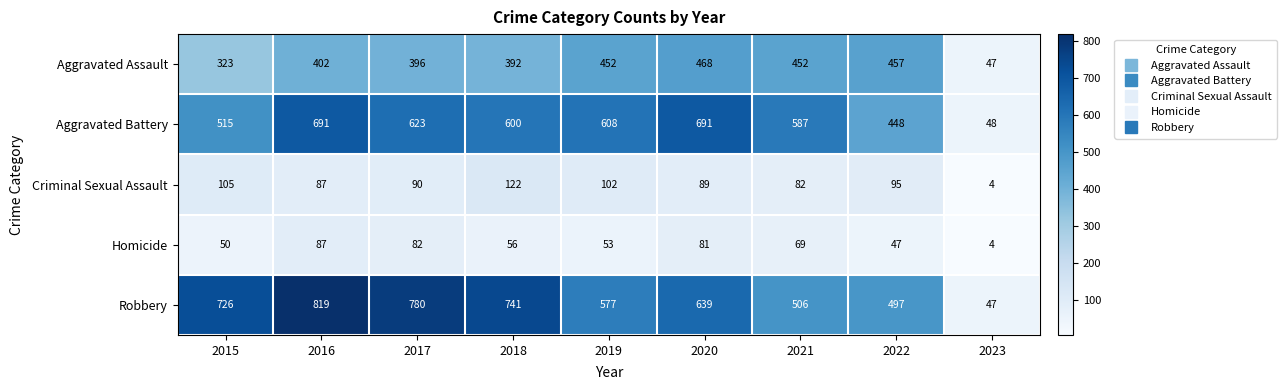

What is the difference between the second highest and second lowest values in the Robbery series?

283